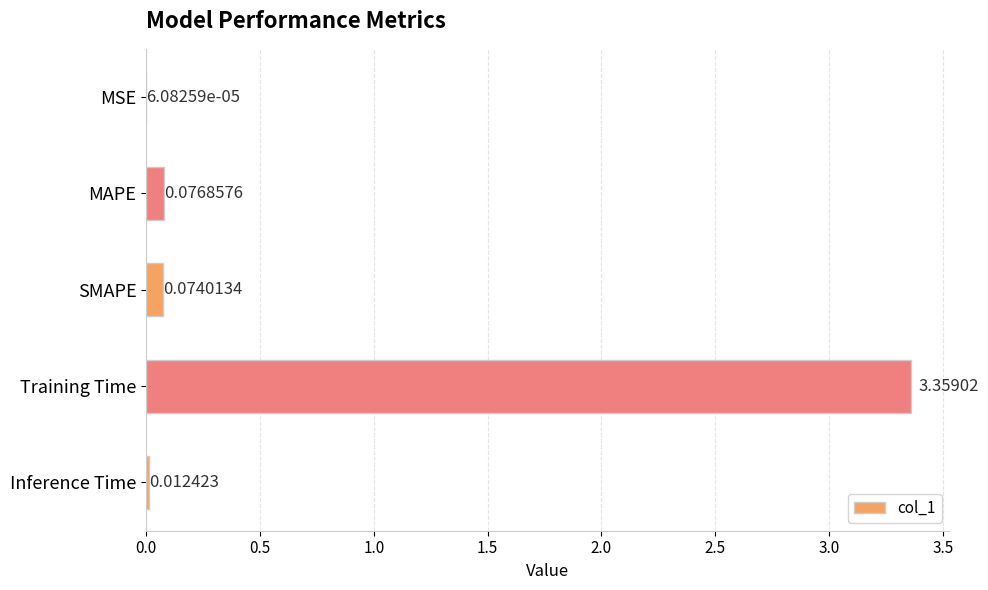

What is the change in value from MAPE to Training Time?

+3.3